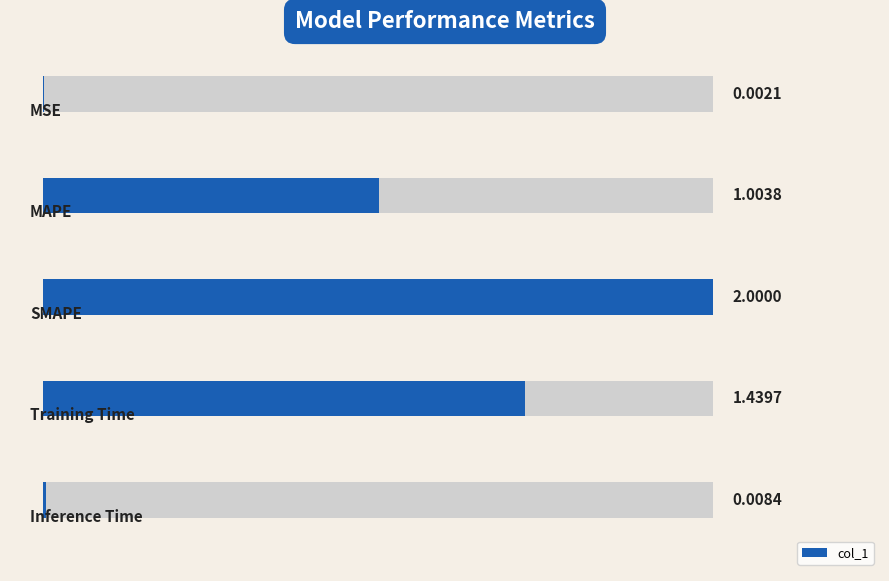

List the labels in order of value, largest first.

2, 3, 1, 4, 0